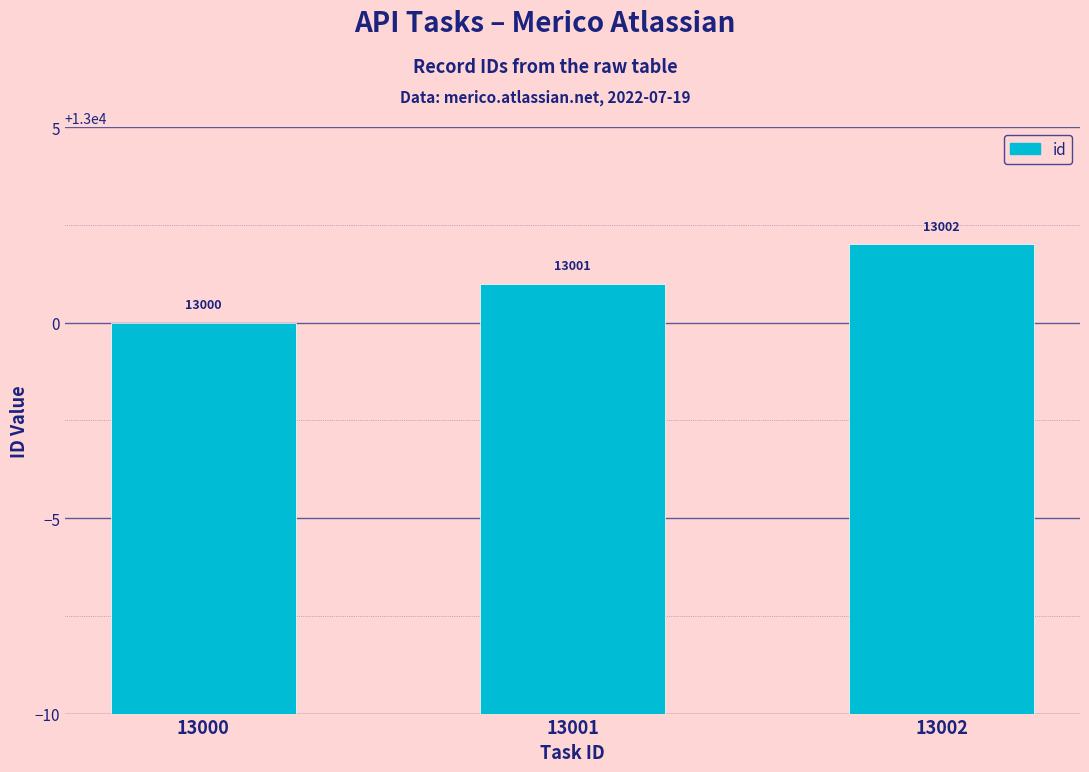

How many bars are there in total?

3